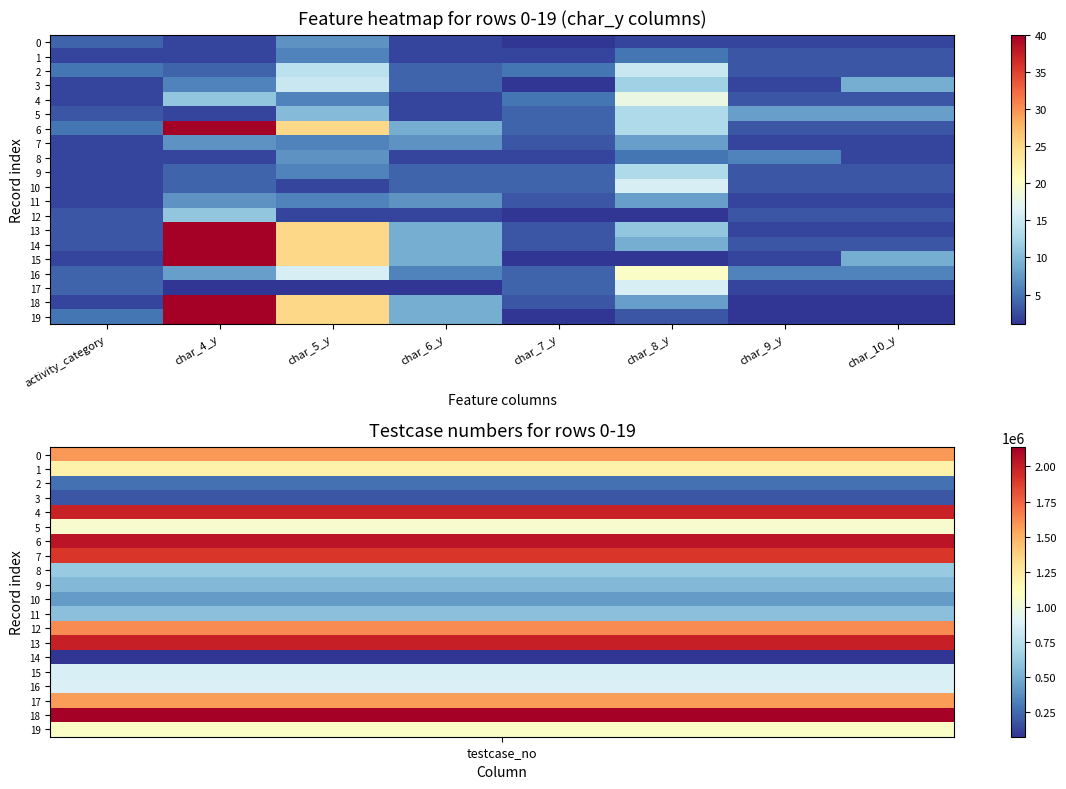

Reading left to right, transcribe all the data shown in this chart.

0: activity_category=4	char_4_y=2	char_5_y=7	char_6_y=2	char_7_y=1	char_8_y=2	char_9_y=2	char_10_y=2
1: activity_category=2	char_4_y=2	char_5_y=6	char_6_y=2	char_7_y=2	char_8_y=5	char_9_y=3	char_10_y=3
2: activity_category=5	char_4_y=4	char_5_y=14	char_6_y=4	char_7_y=5	char_8_y=15	char_9_y=3	char_10_y=3
3: activity_category=2	char_4_y=6	char_5_y=15	char_6_y=4	char_7_y=1	char_8_y=12	char_9_y=2	char_10_y=9
4: activity_category=2	char_4_y=11	char_5_y=6	char_6_y=2	char_7_y=5	char_8_y=18	char_9_y=3	char_10_y=3
5: activity_category=3	char_4_y=2	char_5_y=10	char_6_y=2	char_7_y=4	char_8_y=13	char_9_y=8	char_10_y=8
6: activity_category=5	char_4_y=40	char_5_y=25	char_6_y=9	char_7_y=4	char_8_y=13	char_9_y=3	char_10_y=3
7: activity_category=2	char_4_y=7	char_5_y=6	char_6_y=7	char_7_y=3	char_8_y=8	char_9_y=2	char_10_y=2
8: activity_category=2	char_4_y=2	char_5_y=7	char_6_y=2	char_7_y=2	char_8_y=5	char_9_y=6	char_10_y=2
9: activity_category=2	char_4_y=4	char_5_y=6	char_6_y=4	char_7_y=4	char_8_y=13	char_9_y=3	char_10_y=3
10: activity_category=2	char_4_y=4	char_5_y=2	char_6_y=4	char_7_y=4	char_8_y=16	char_9_y=3	char_10_y=3
11: activity_category=2	char_4_y=7	char_5_y=6	char_6_y=7	char_7_y=3	char_8_y=8	char_9_y=2	char_10_y=2
12: activity_category=3	char_4_y=11	char_5_y=2	char_6_y=2	char_7_y=1	char_8_y=1	char_9_y=3	char_10_y=3
13: activity_category=3	char_4_y=40	char_5_y=25	char_6_y=9	char_7_y=3	char_8_y=11	char_9_y=2	char_10_y=2
14: activity_category=3	char_4_y=40	char_5_y=25	char_6_y=9	char_7_y=3	char_8_y=9	char_9_y=3	char_10_y=3
15: activity_category=2	char_4_y=40	char_5_y=25	char_6_y=9	char_7_y=1	char_8_y=1	char_9_y=2	char_10_y=9
16: activity_category=4	char_4_y=8	char_5_y=16	char_6_y=6	char_7_y=4	char_8_y=20	char_9_y=6	char_10_y=6
17: activity_category=4	char_4_y=1	char_5_y=1	char_6_y=1	char_7_y=4	char_8_y=16	char_9_y=2	char_10_y=2
18: activity_category=2	char_4_y=40	char_5_y=25	char_6_y=9	char_7_y=3	char_8_y=8	char_9_y=1	char_10_y=1
19: activity_category=5	char_4_y=40	char_5_y=25	char_6_y=9	char_7_y=1	char_8_y=3	char_9_y=1	char_10_y=1